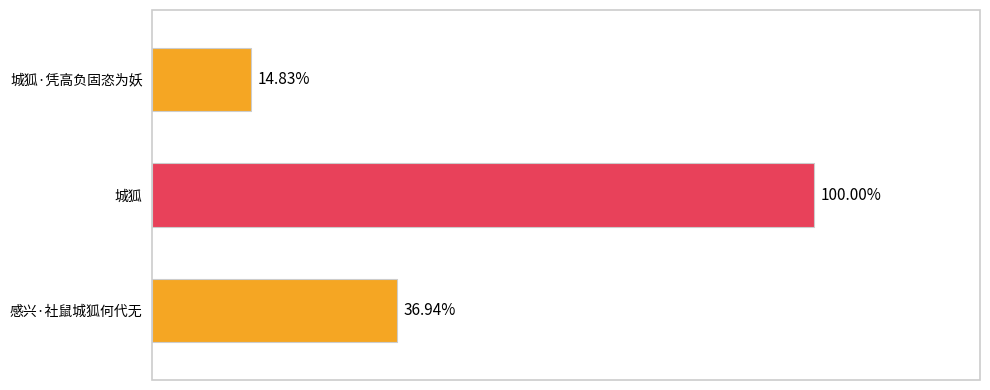

Does the chart contain stacked bars?

No